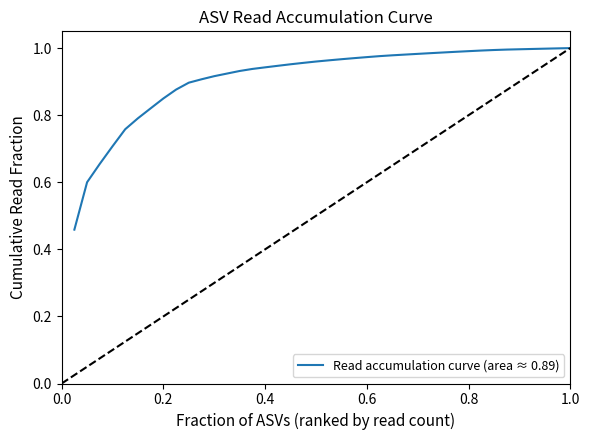

How many lines are shown in the chart?

1